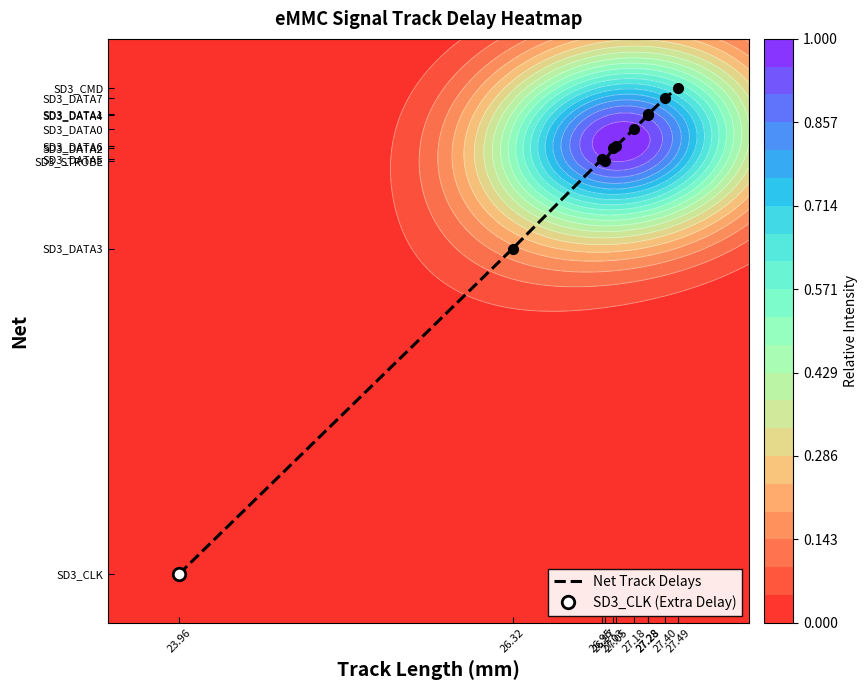

What is the change in value from 26.95 to 27.28?

+1.8